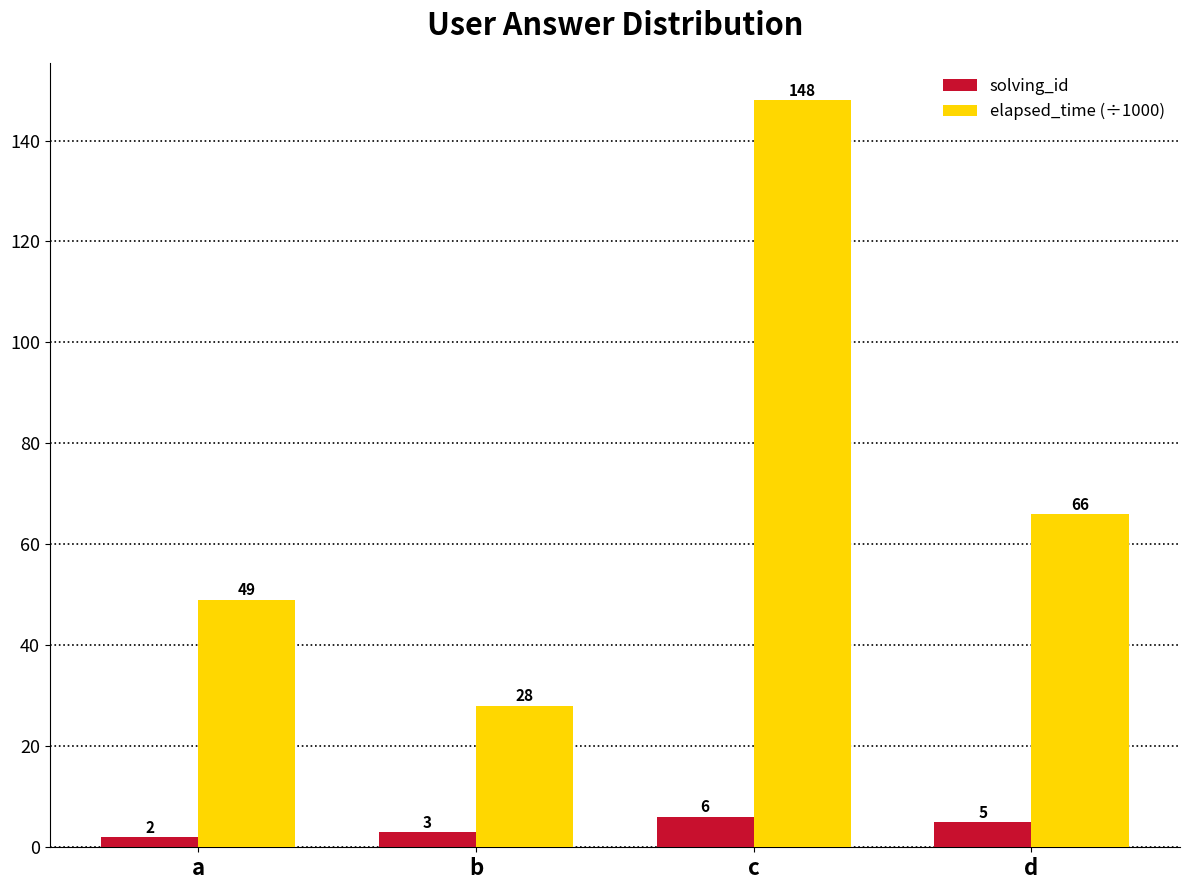

Which series has the largest range (max minus min)?

elapsed_time (÷1000)